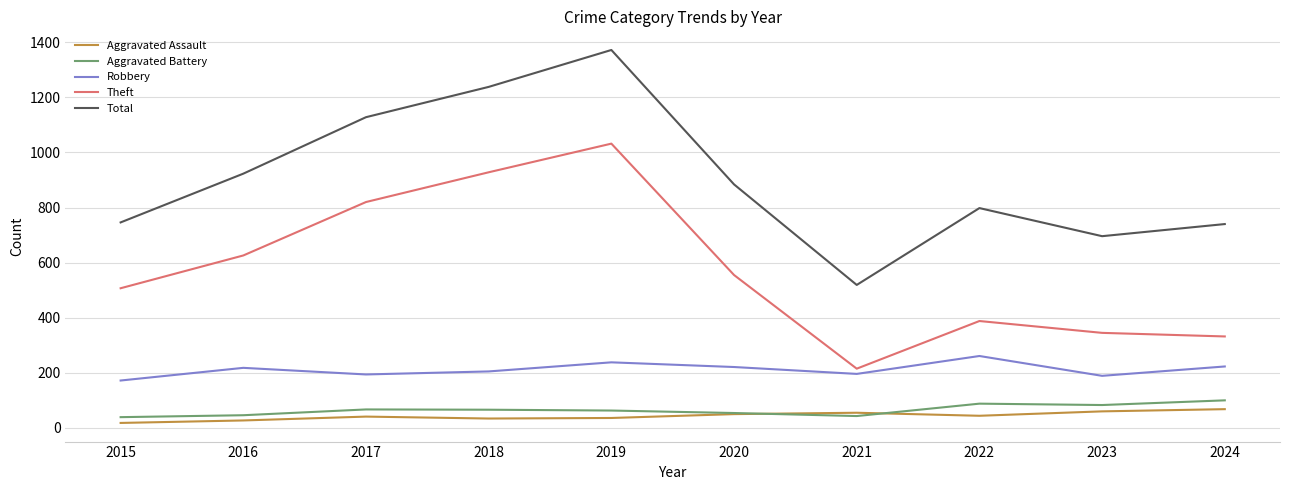

True or false: Total and Aggravated Assault intersect in this chart.

False